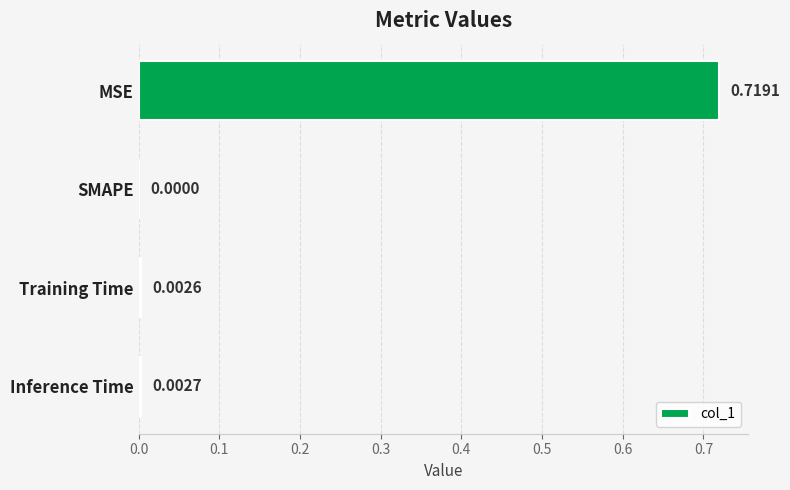

Which has a higher value, SMAPE or MSE?

MSE